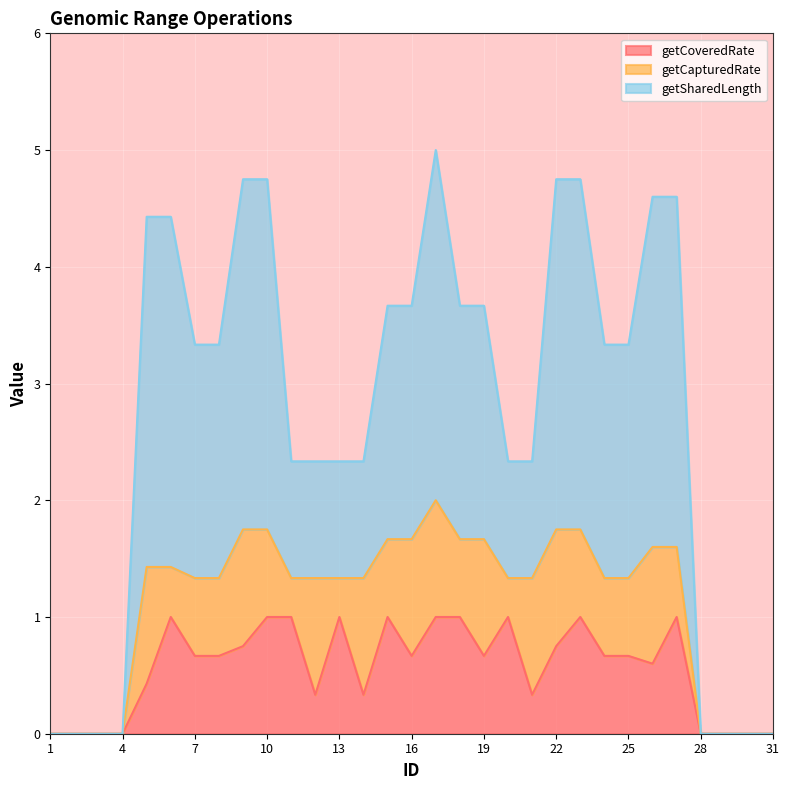

List the labels in order of getSharedLength value, largest first.

17, 9, 10, 22, 23, 26, 27, 5, 6, 15, 16, 18, 19, 7, 8, 24, 25, 11, 12, 13, 14, 20, 21, 1, 2, 3, 4, 28, 29, 30, 31